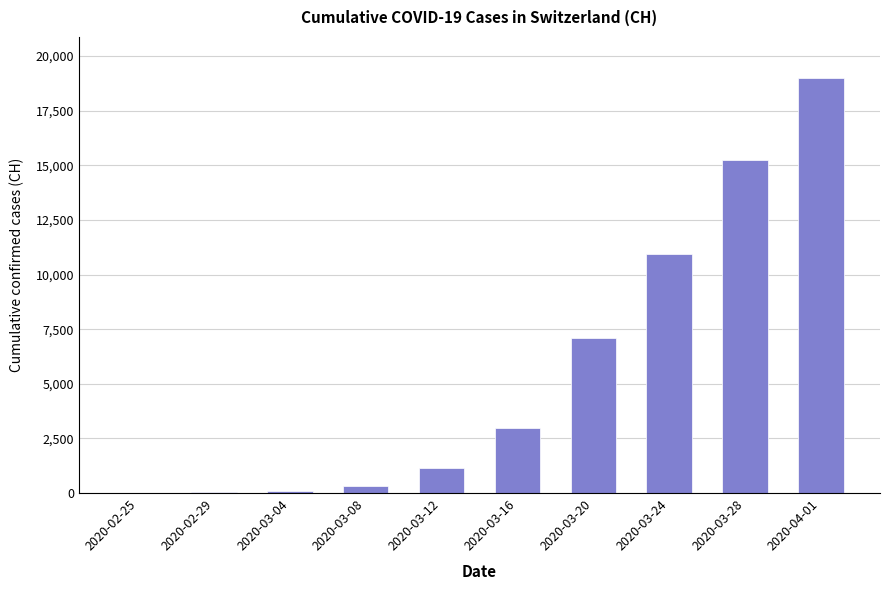

At which label is the value closest to 9489?

2020-03-24